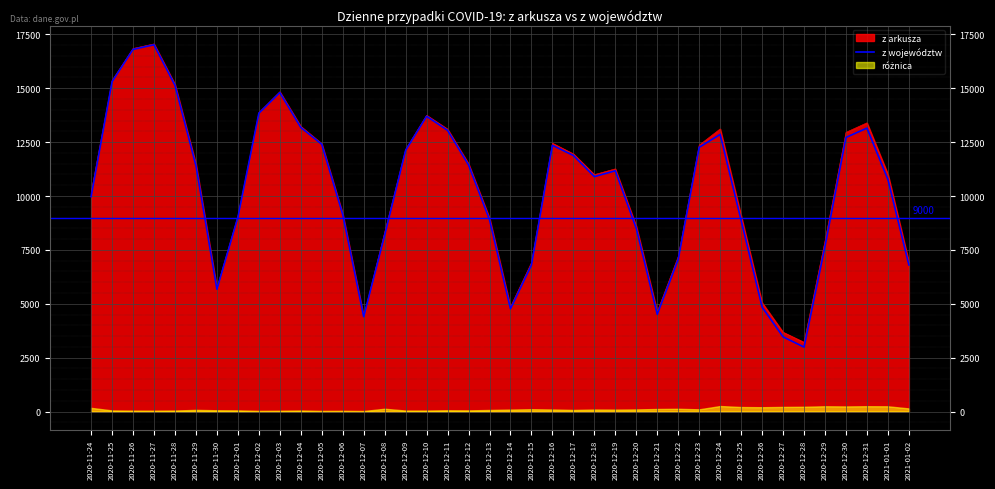

How many data points are less than 11173?

20